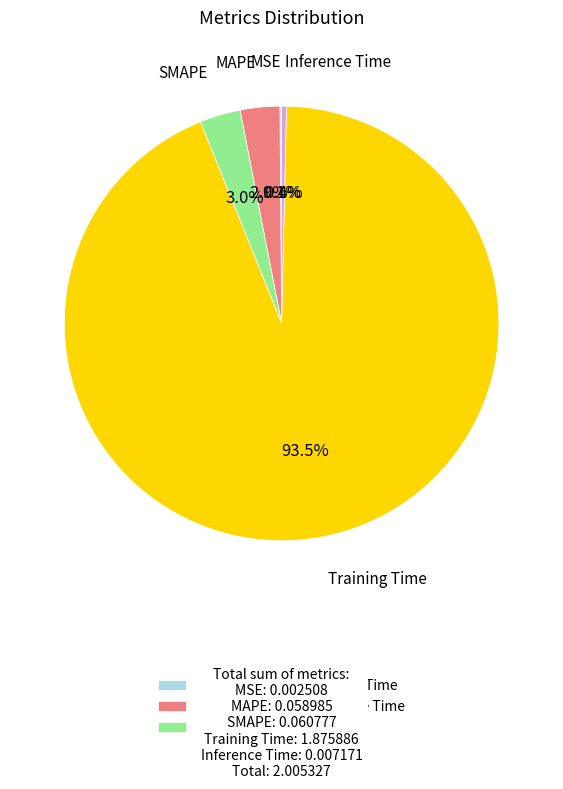

How much of the chart is everything except Inference Time?

99.6%